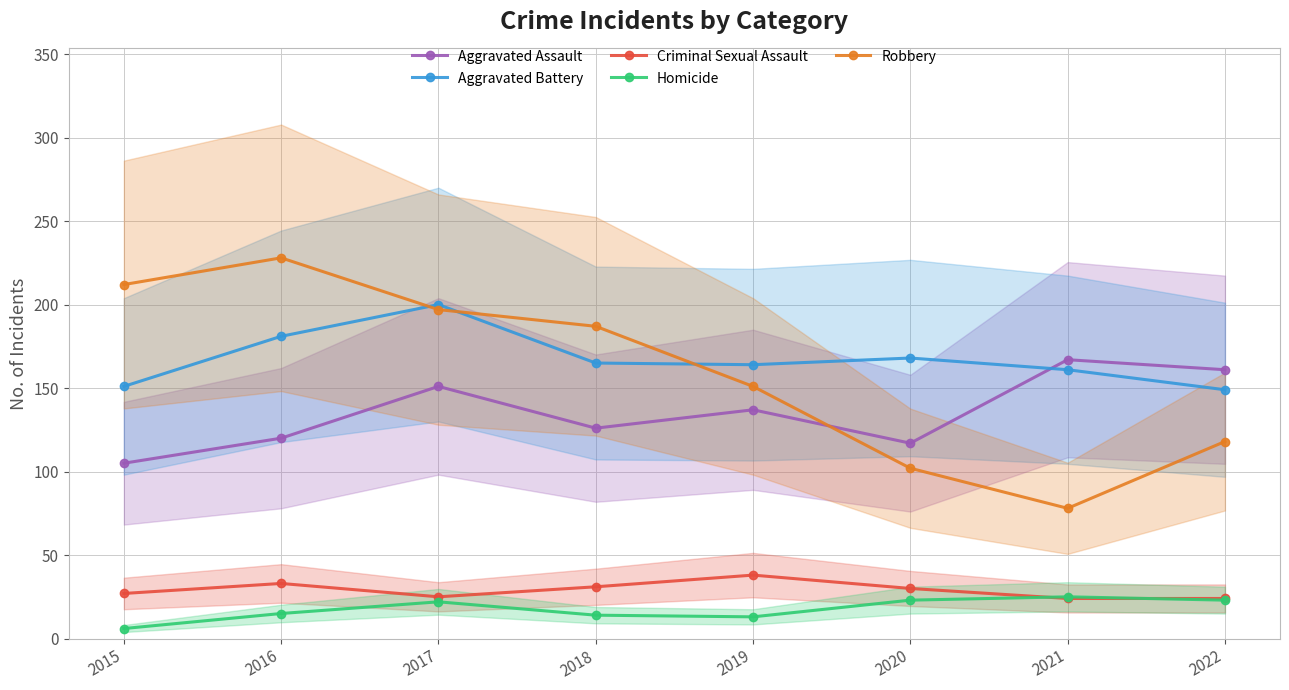

What is the spread (max minus min) of values at 2019?

151